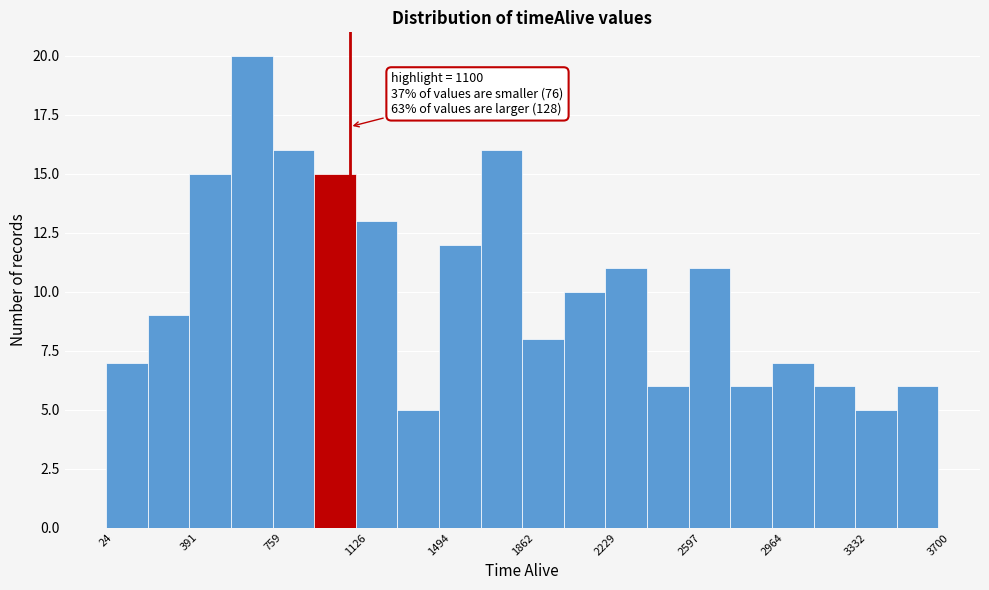

Read against the x-axis, roughly where is the centre of the tallest bar?

650